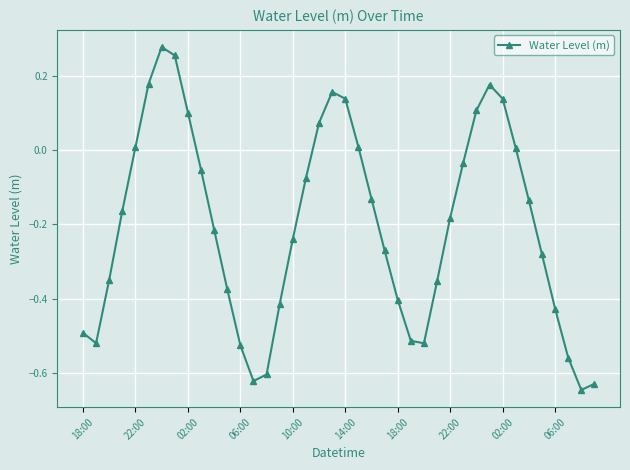

What is the difference between the maximum and minimum values?

0.9